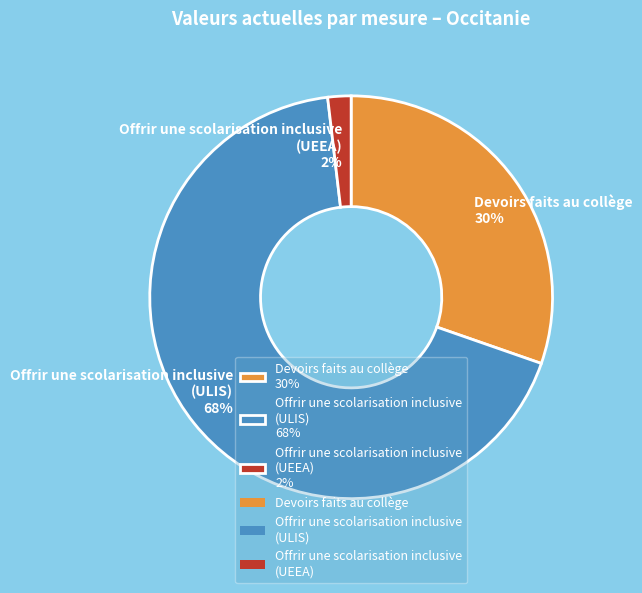

Is the sum of Offrir une scolarisation inclusive (ULIS) 68% and Offrir une scolarisation inclusive (UEEA) 2% greater than half?

Yes